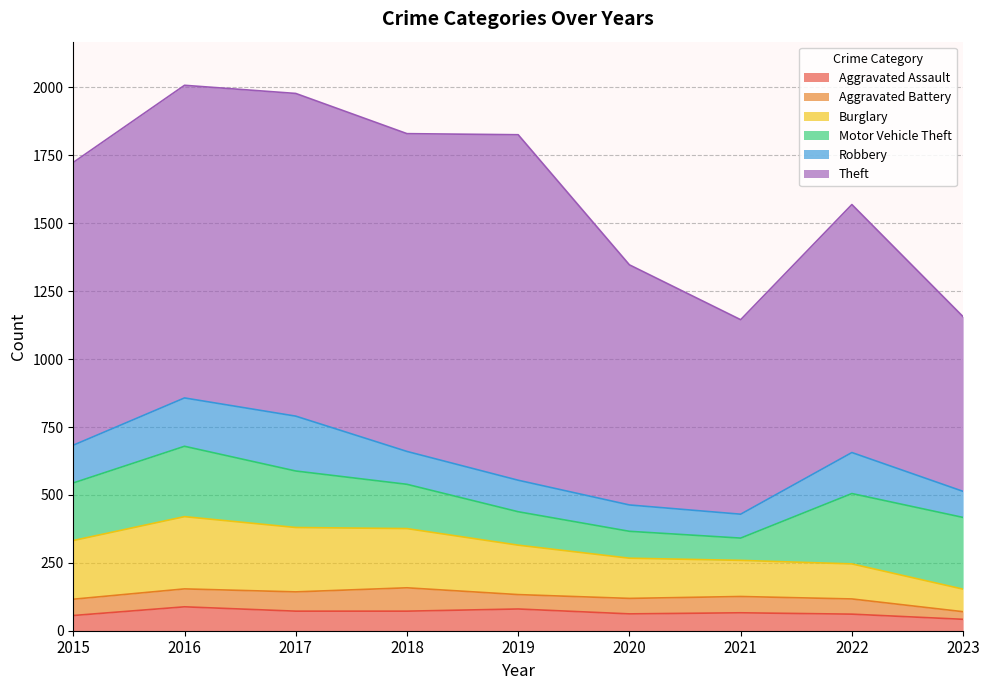

Is it true that Theft equals 1272 at 2019?

True